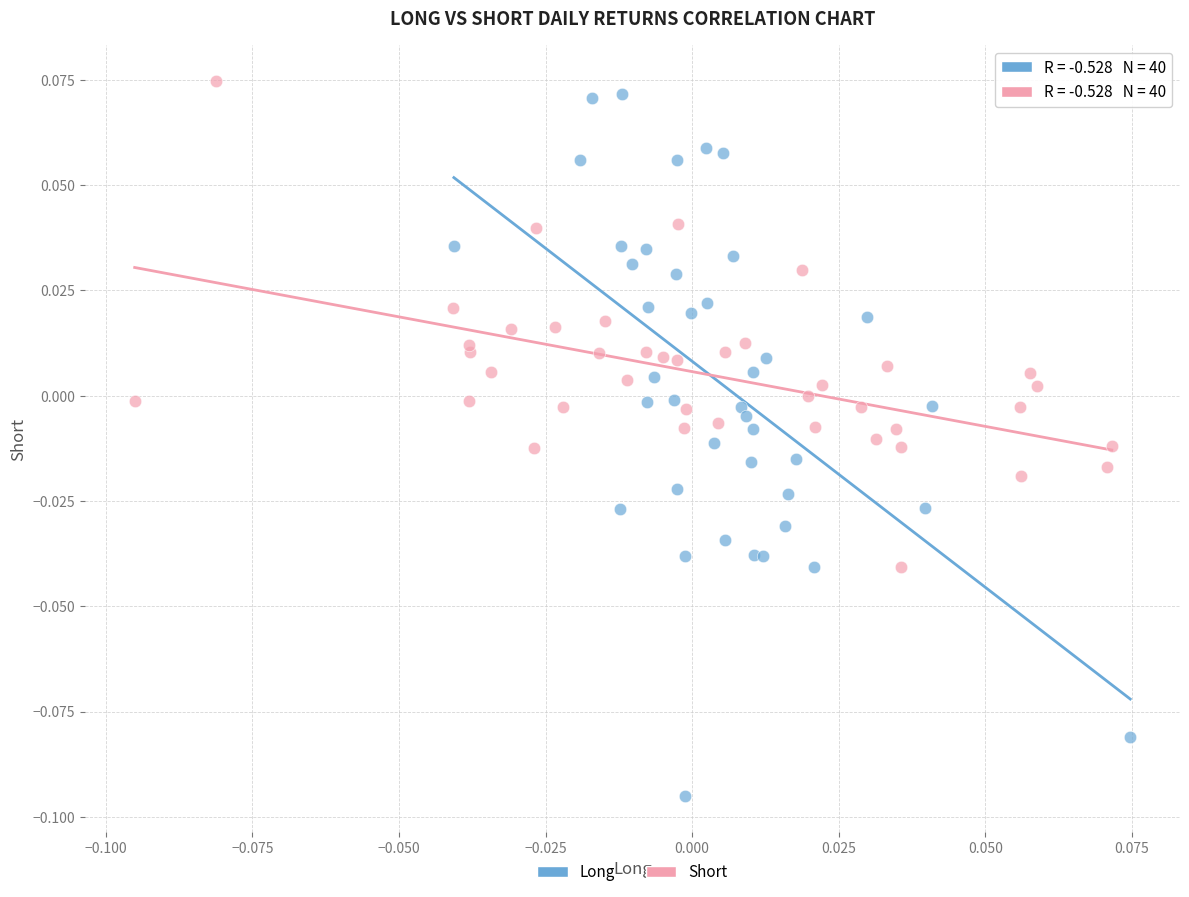

Which series has the widest spread of Y values?

Long